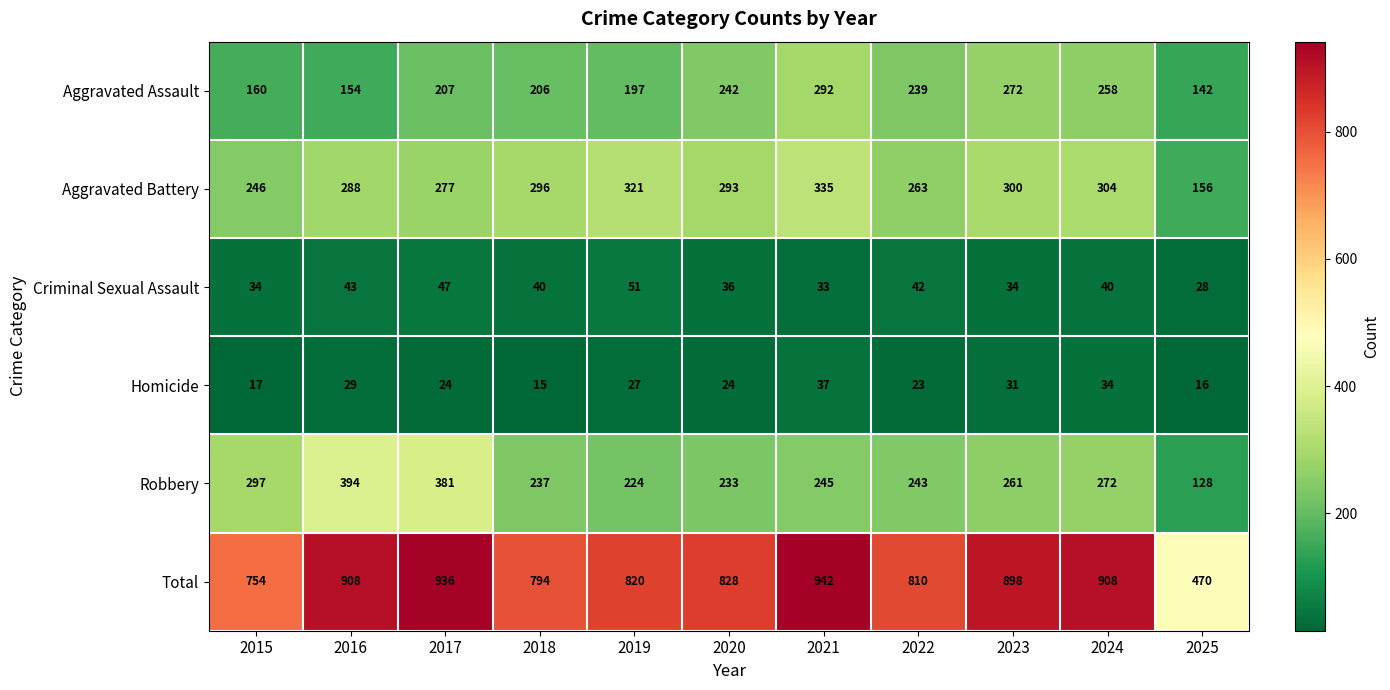

Count the number of data series in this chart.

6